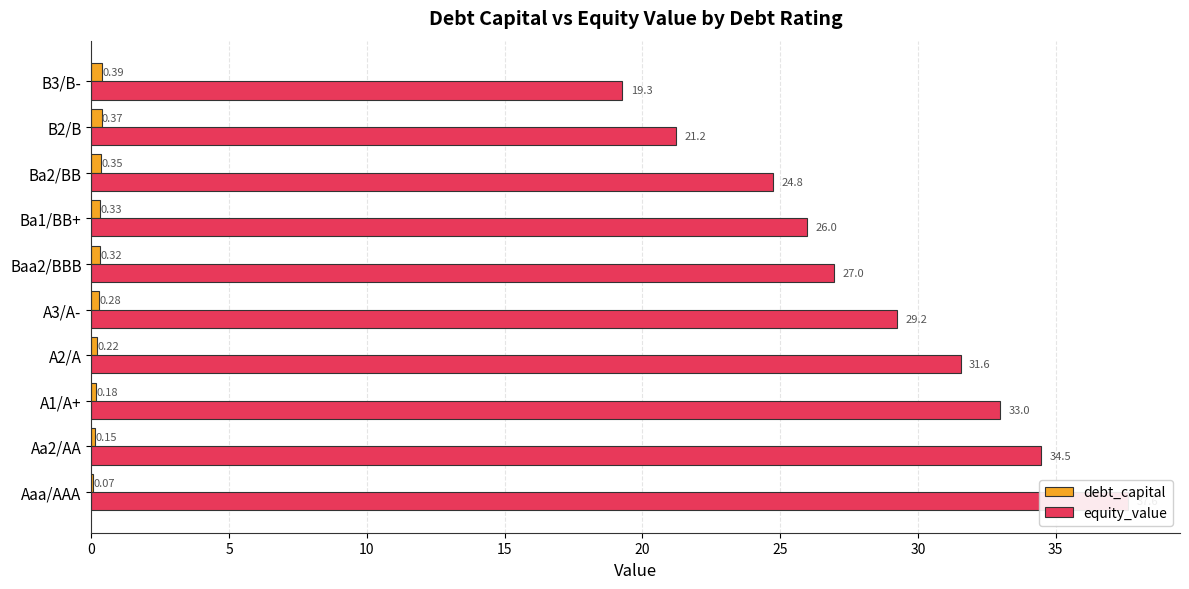

What are all the series names shown in the legend?

debt_capital, equity_value